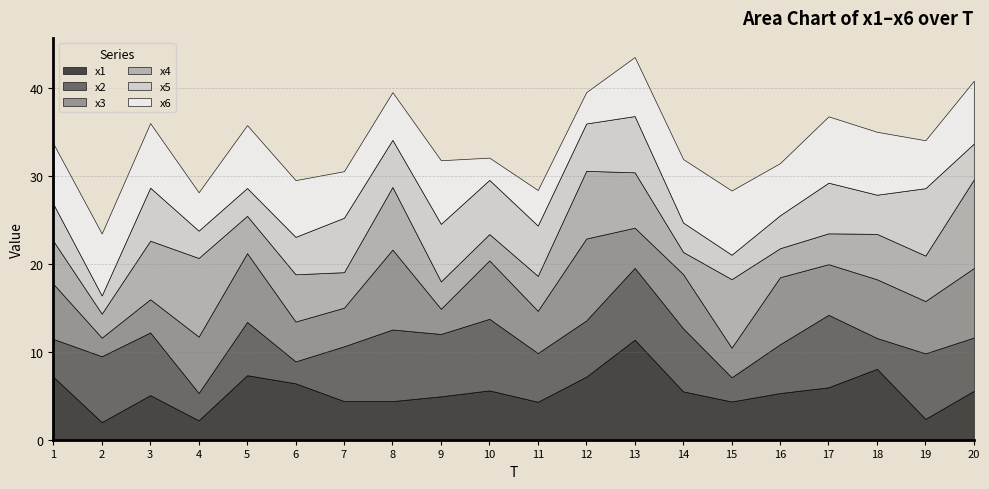

What is the lowest value of the x2 series?

2.5